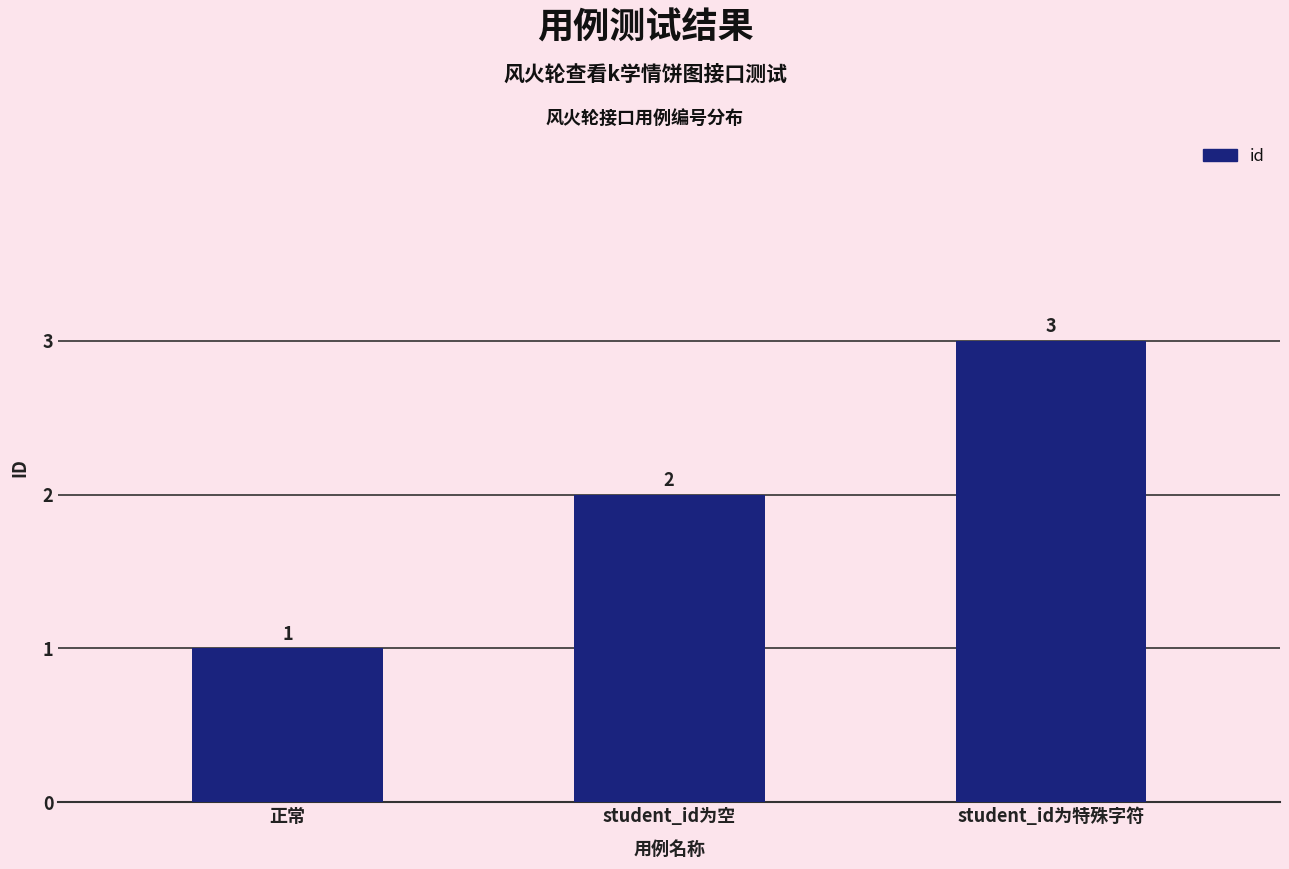

What is the value of the 3rd bar from the left?

3